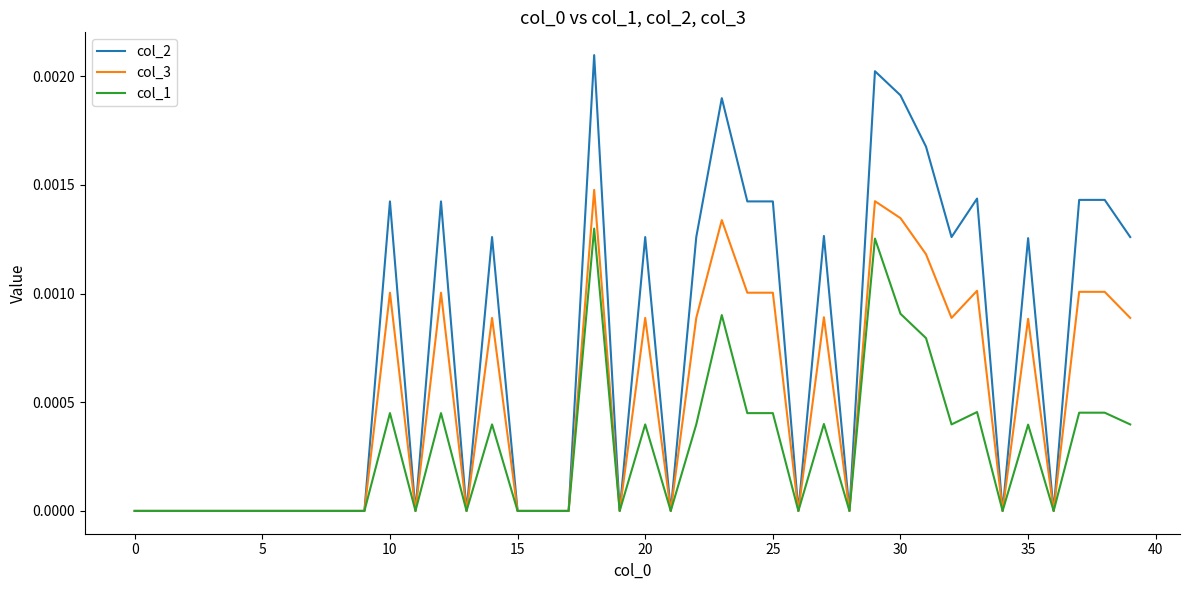

Which series has the largest range (max minus min)?

col_2